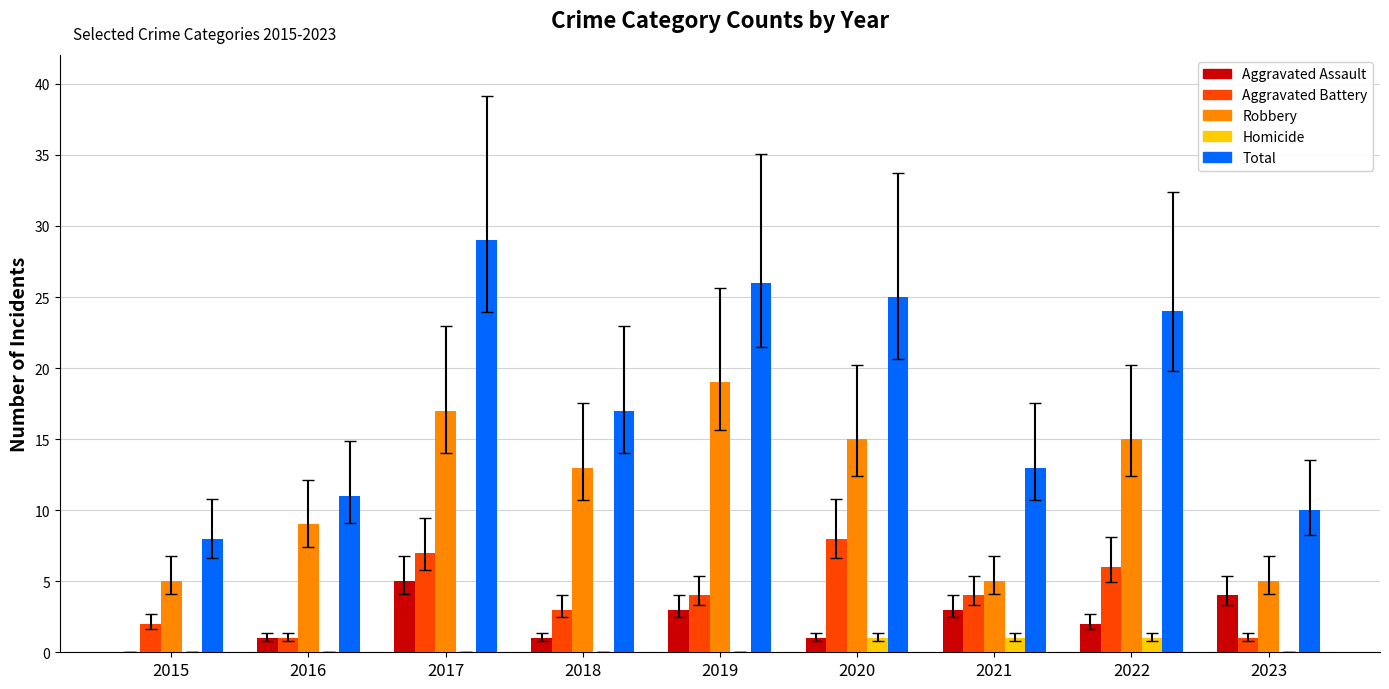

How many data points does each series have?

9